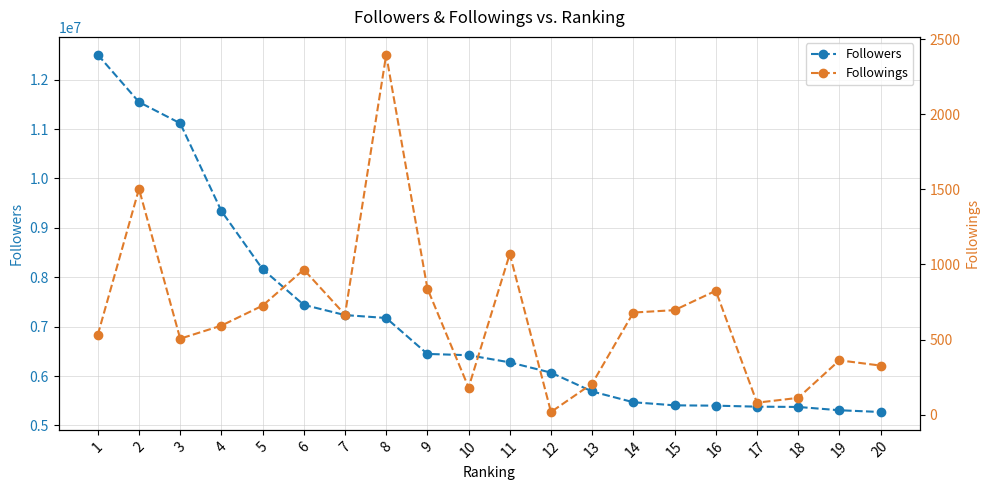

Rank the series at 19 from lowest to highest value.

Followings, Followers